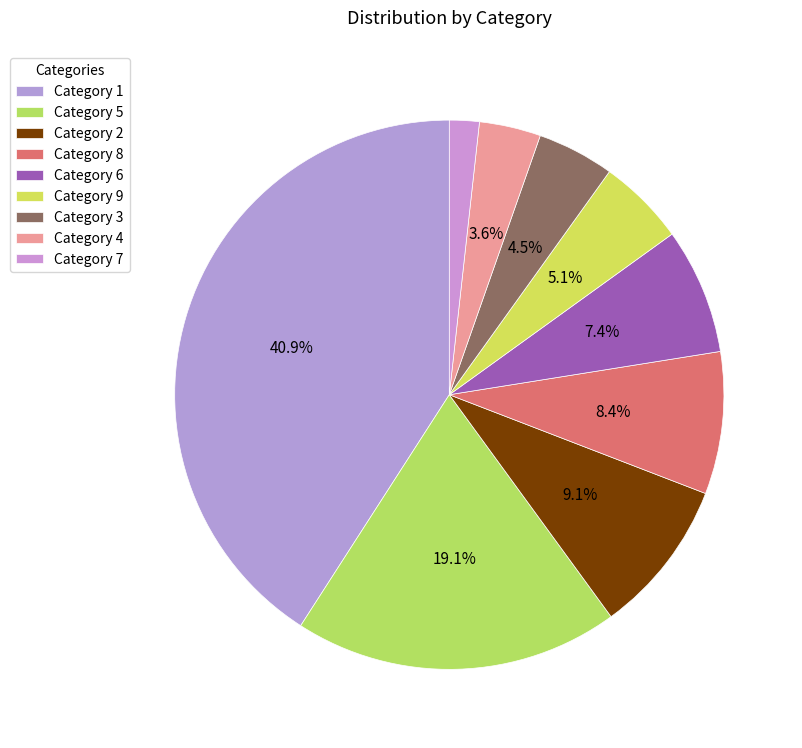

How many slices are in this pie chart?

9